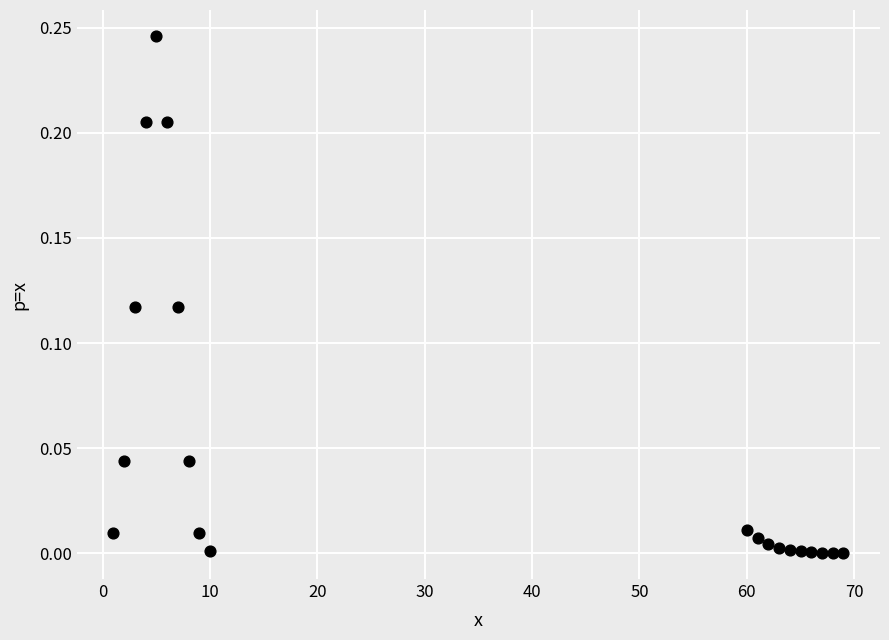

What is the range of X values (max minus min)?

68.0